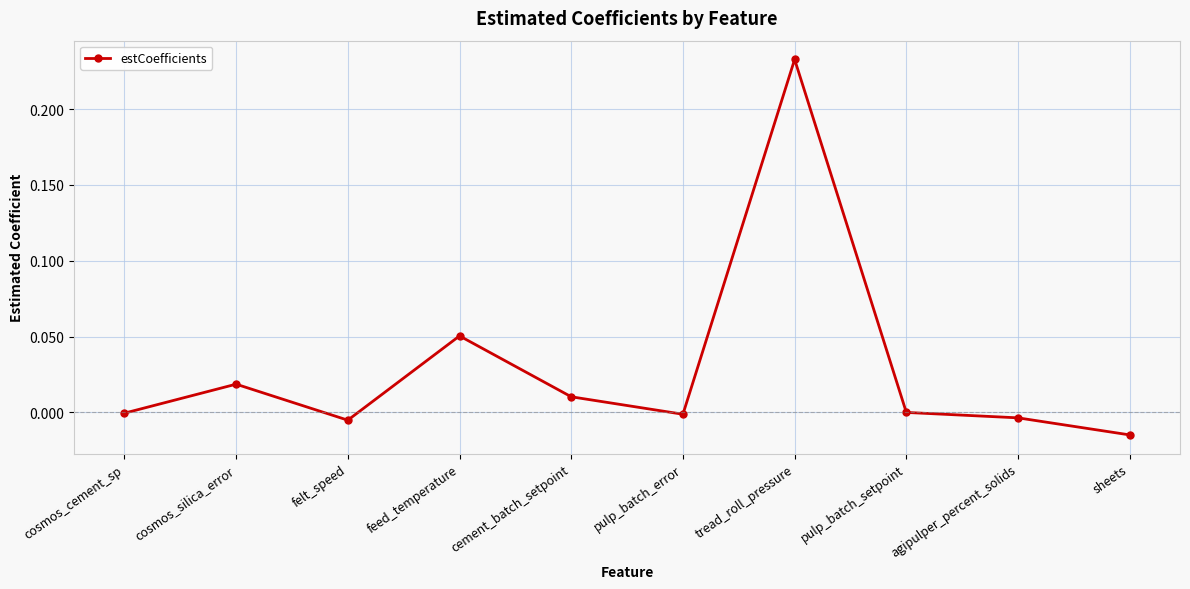

Where is the first local minimum?

felt_speed